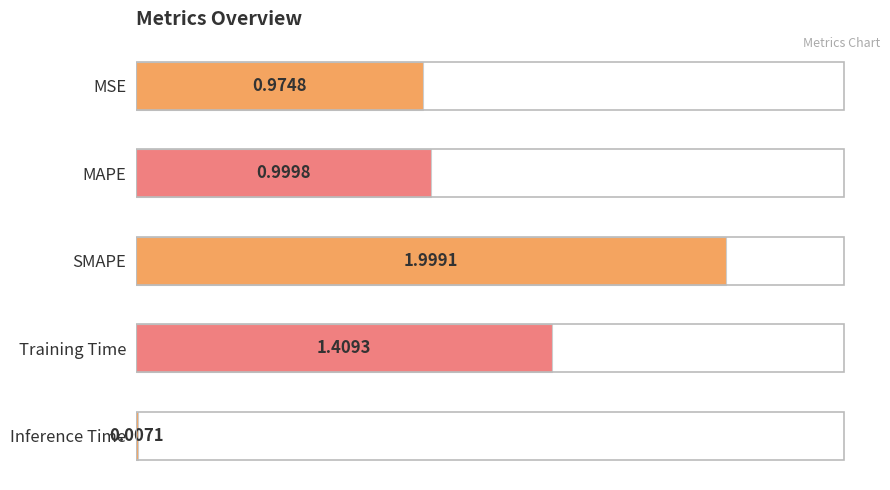

What is the sum of all values?

5.4